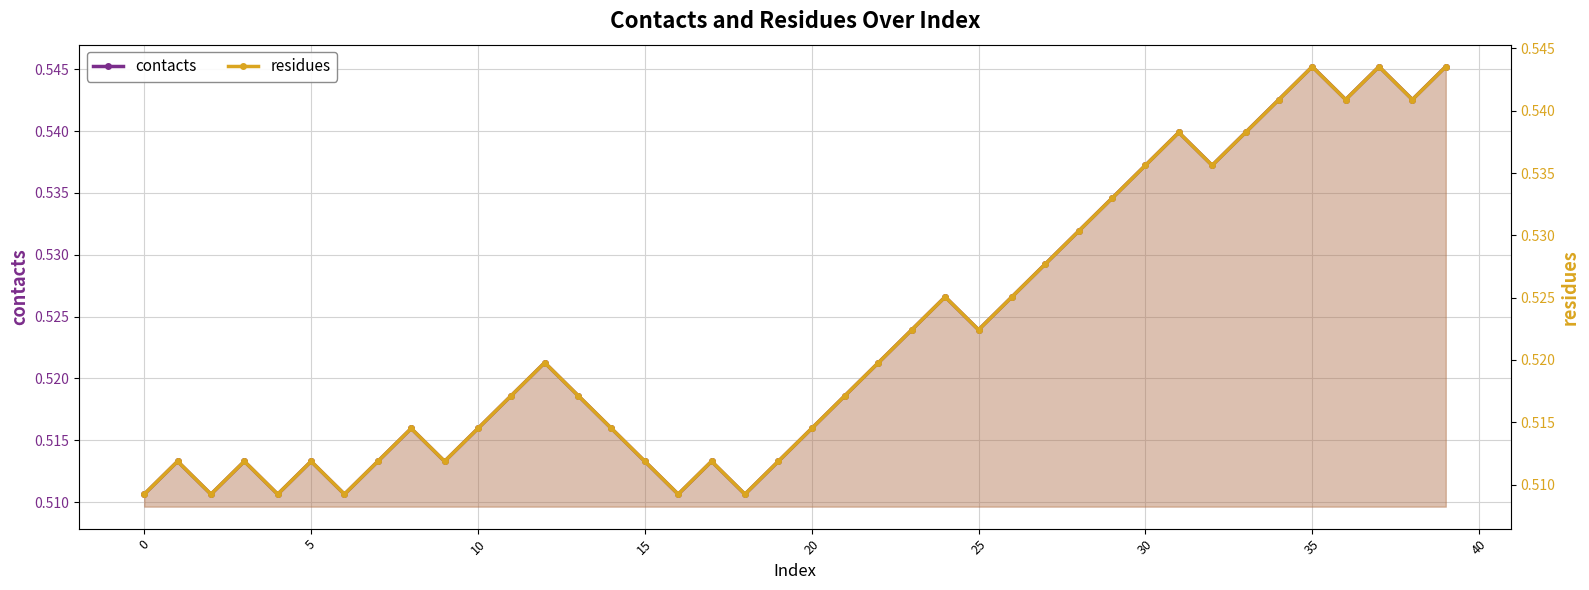

Between 18 and 27, which series saw the biggest shift?

contacts